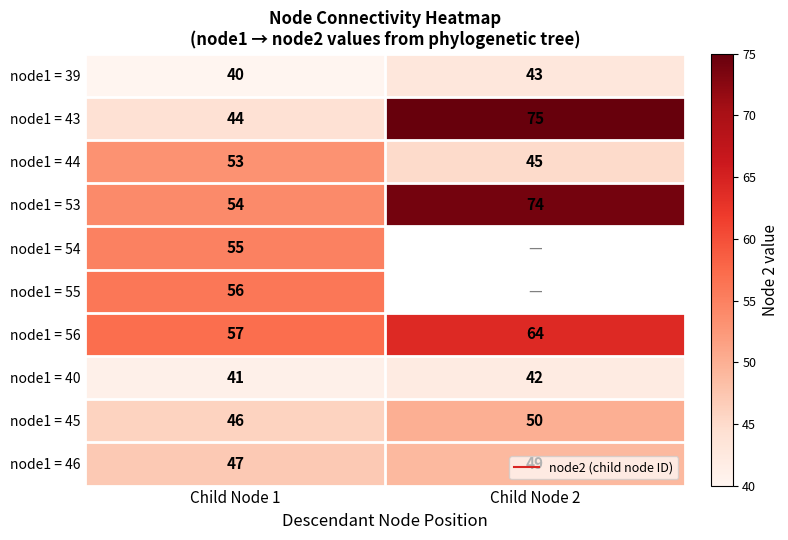

What is the difference between the maximum and minimum values in the node1 = 45 series?

4.0